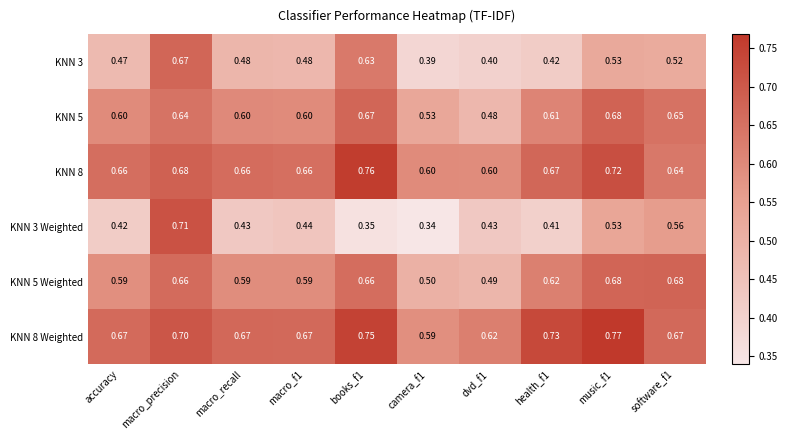

At which category is the sum across all series the highest?

macro_precision